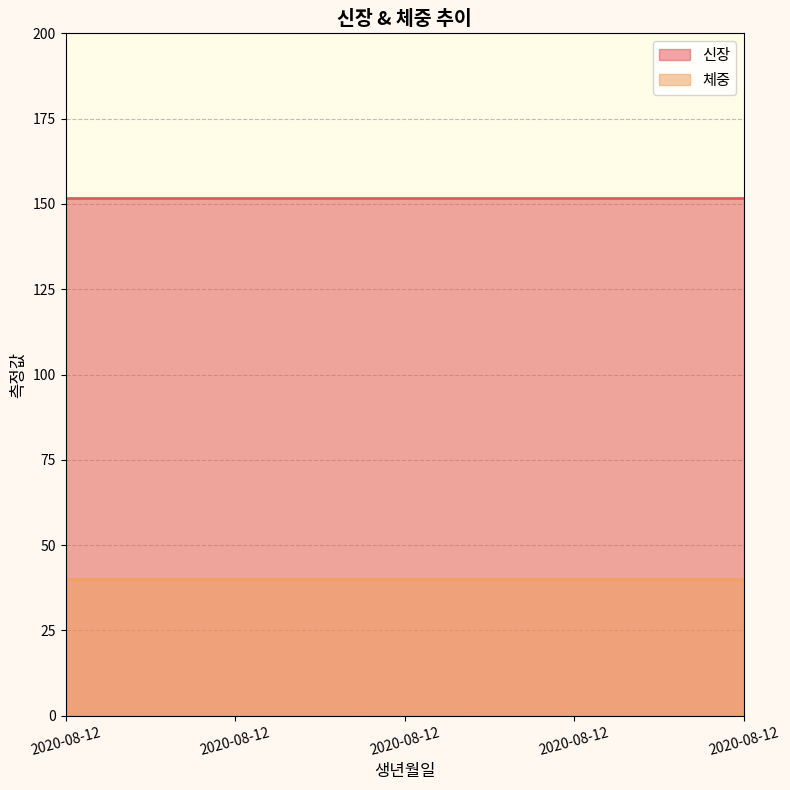

The value of 신장 at 2020-08-12 is 151.6. True or false?

True